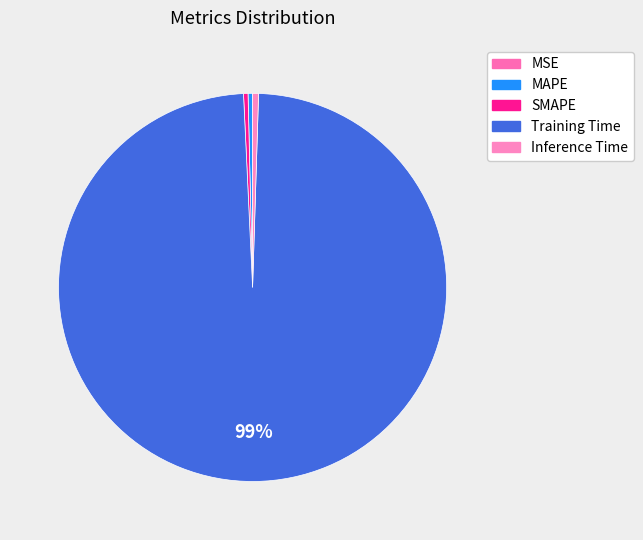

Rank the categories by value from lowest to highest.

MSE, SMAPE, MAPE, Inference Time, Training Time